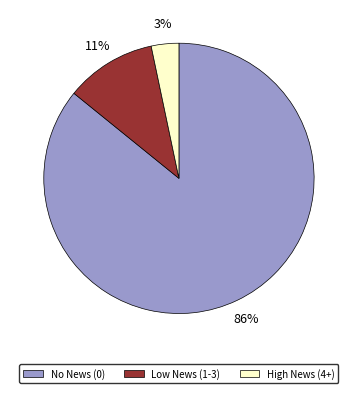

Is it true that Low News (1-3) is 3% of the pie?

False